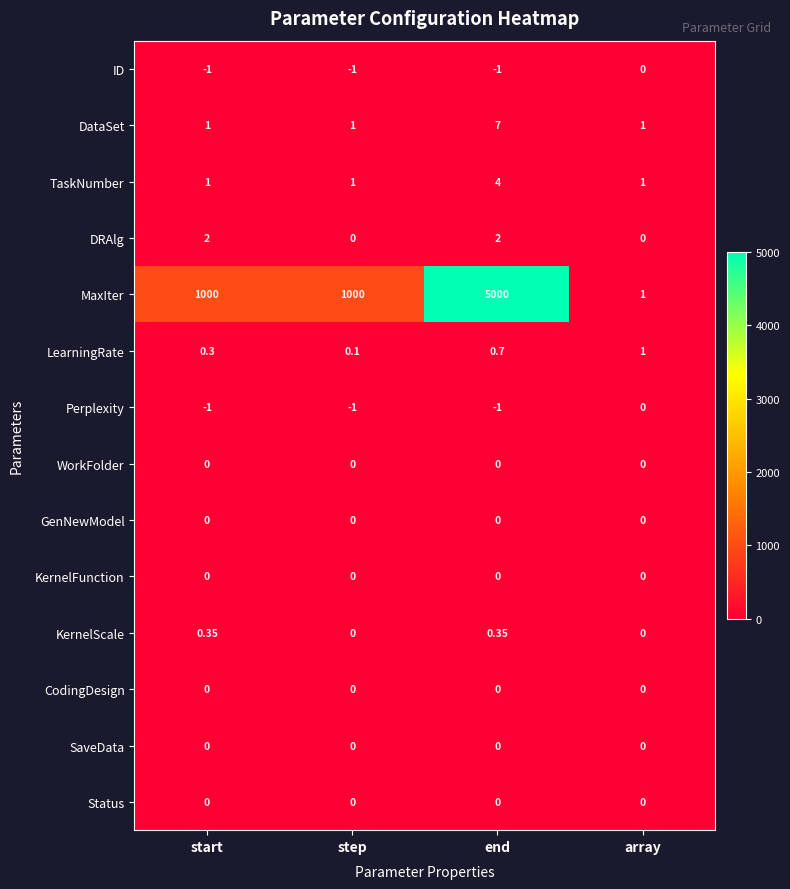

Which series has the widest spread of values?

MaxIter